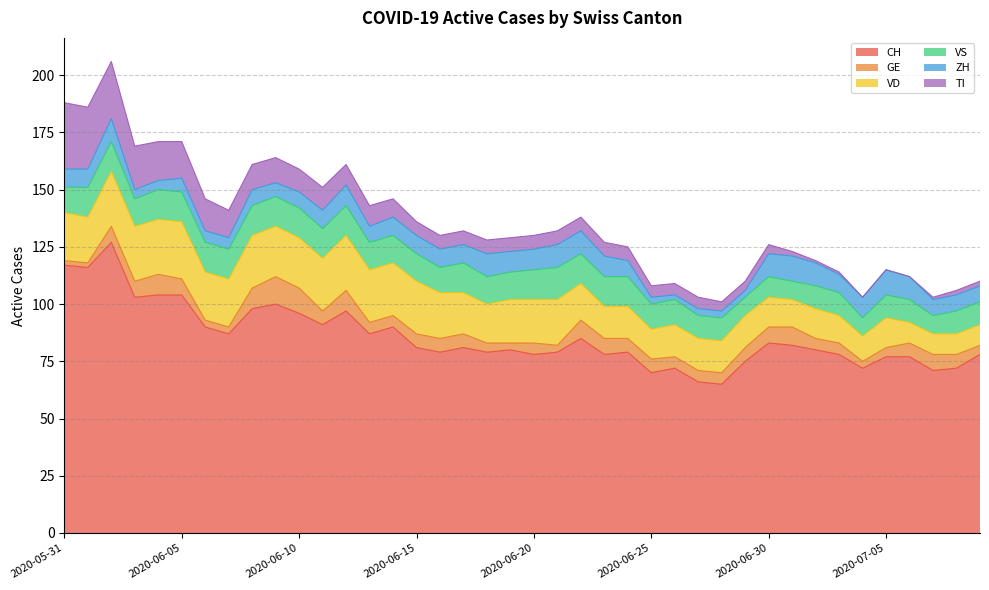

True or false: GE has more than 2 points higher than both neighbors.

True